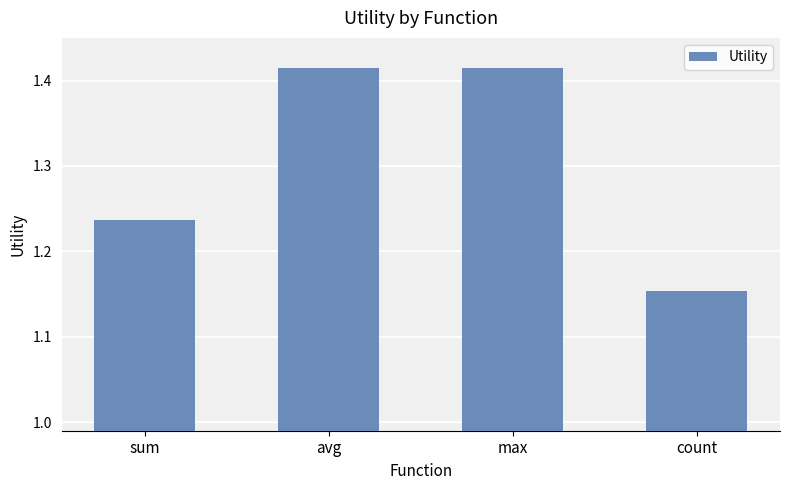

At which category does the chart reach its minimum across all series?

count